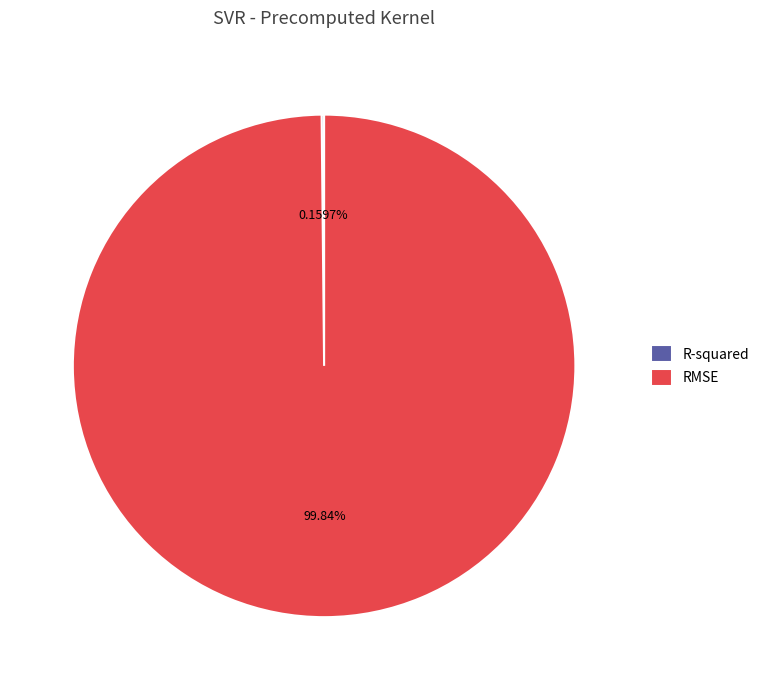

What portion of the pie excludes RMSE?

0.2%